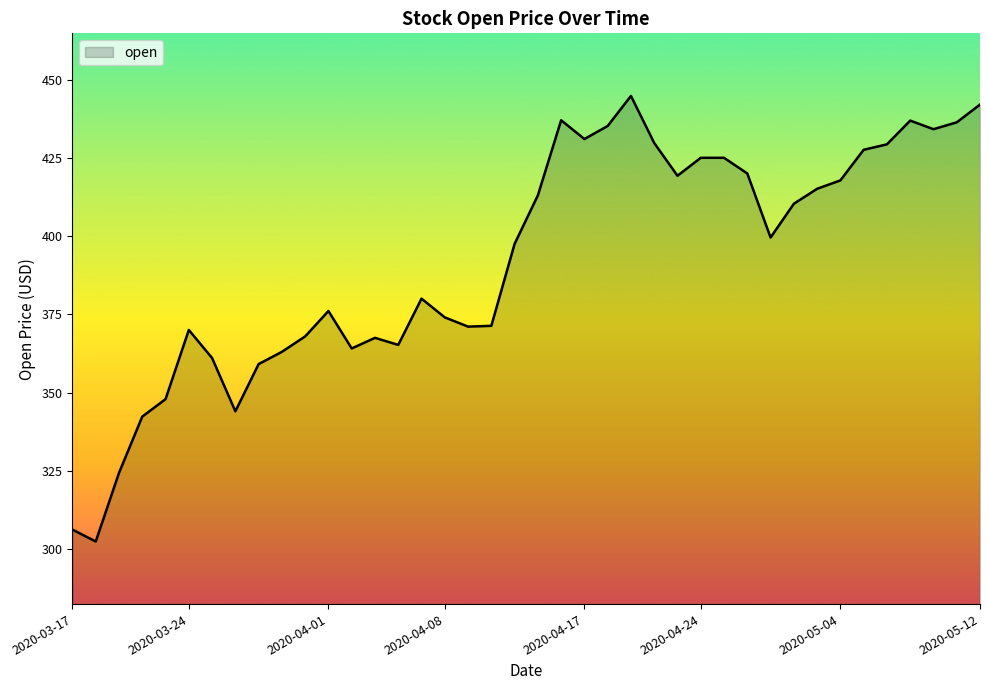

What is the difference between the maximum and minimum values?

142.4